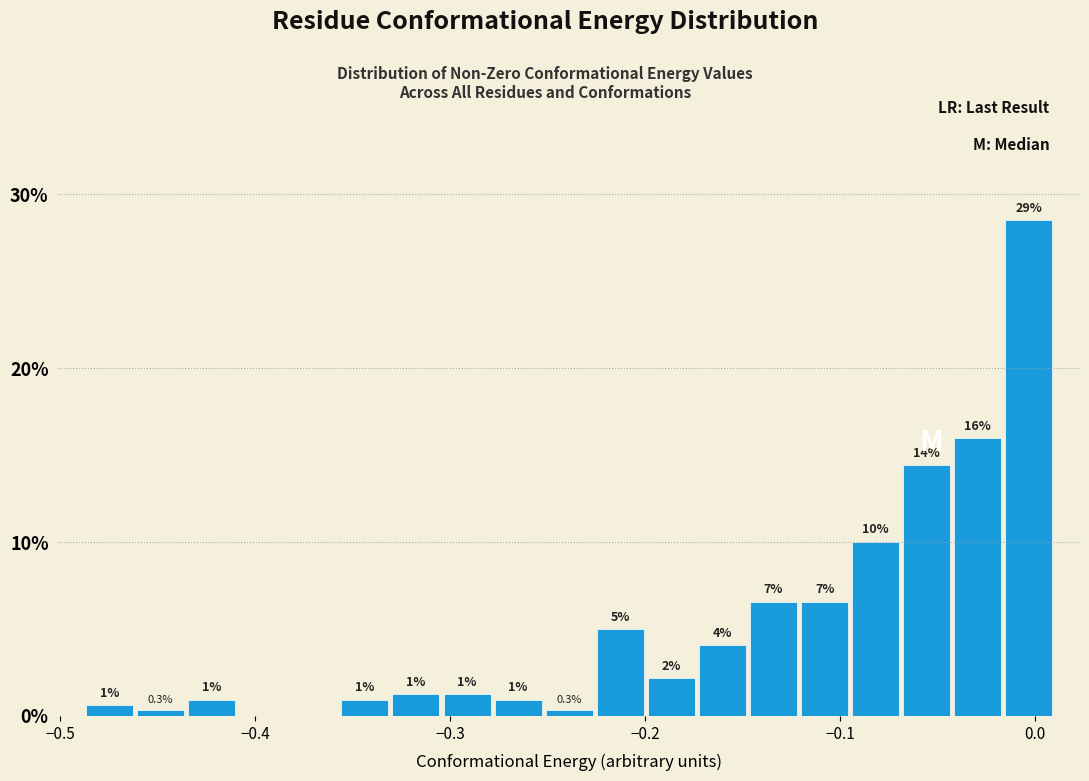

Around what value on the x-axis is the tallest bar? Give the approximate position of its centre, as read against the axis.

0.00